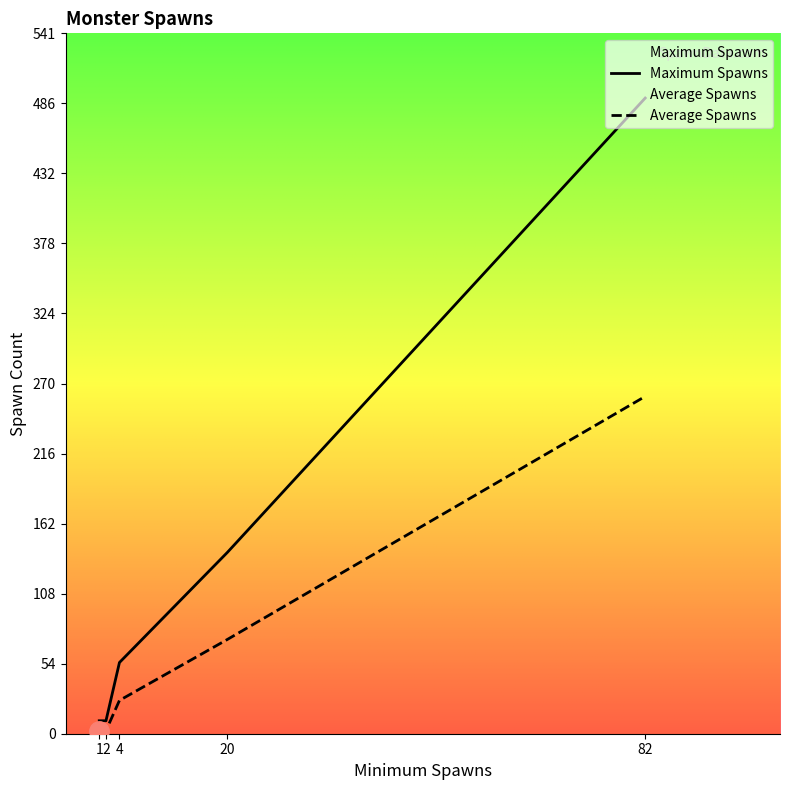

The Maximum Spawns series shows 727.7 at 82. True or false?

False